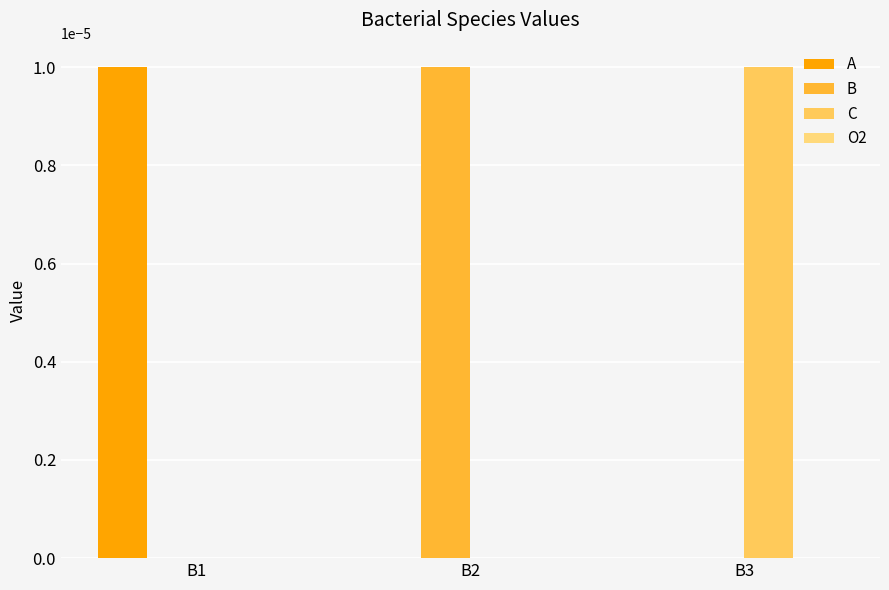

Which series has the widest spread of values?

A